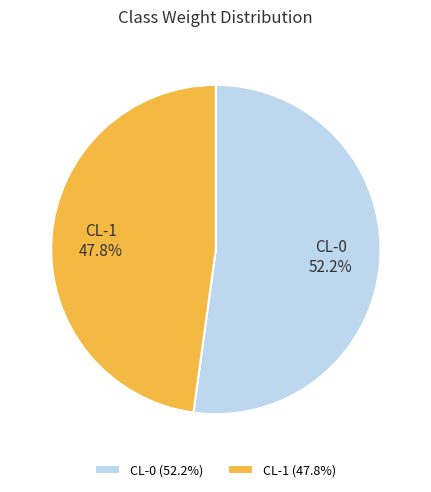

Which has a higher value, CL-1 or CL-0?

CL-0